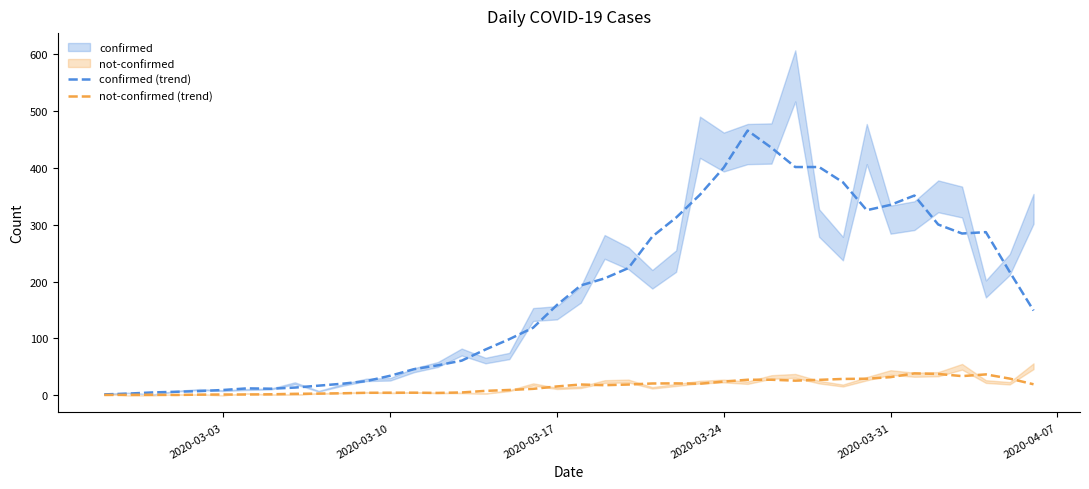

What is the highest value of the confirmed (trend) series?

465.8